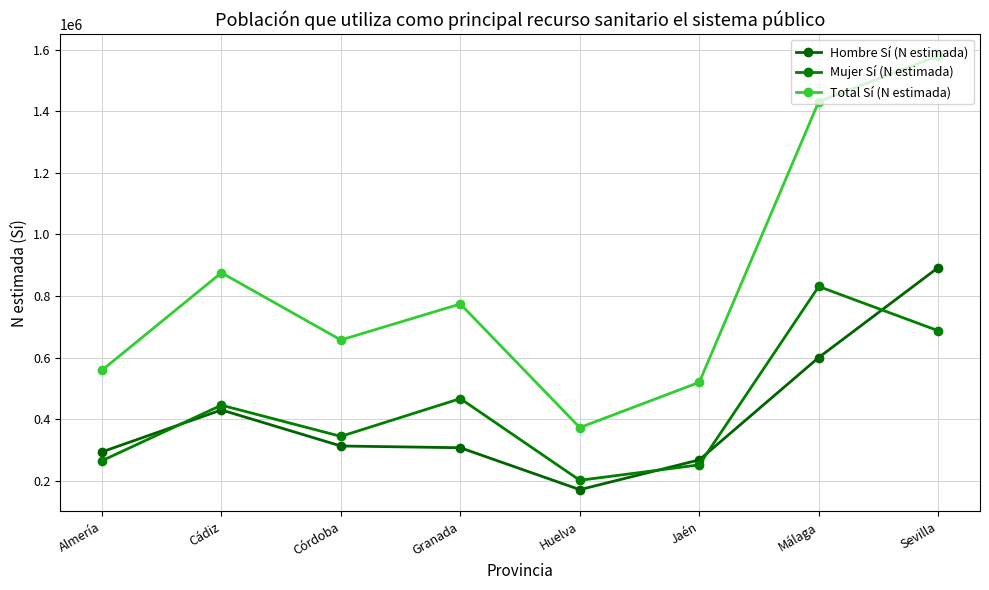

How many lines are shown in the chart?

3